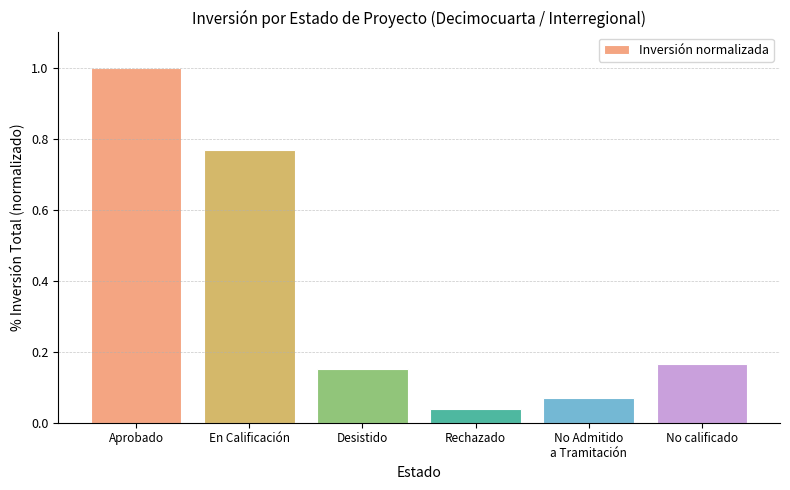

What is the sum of all values?

2.2